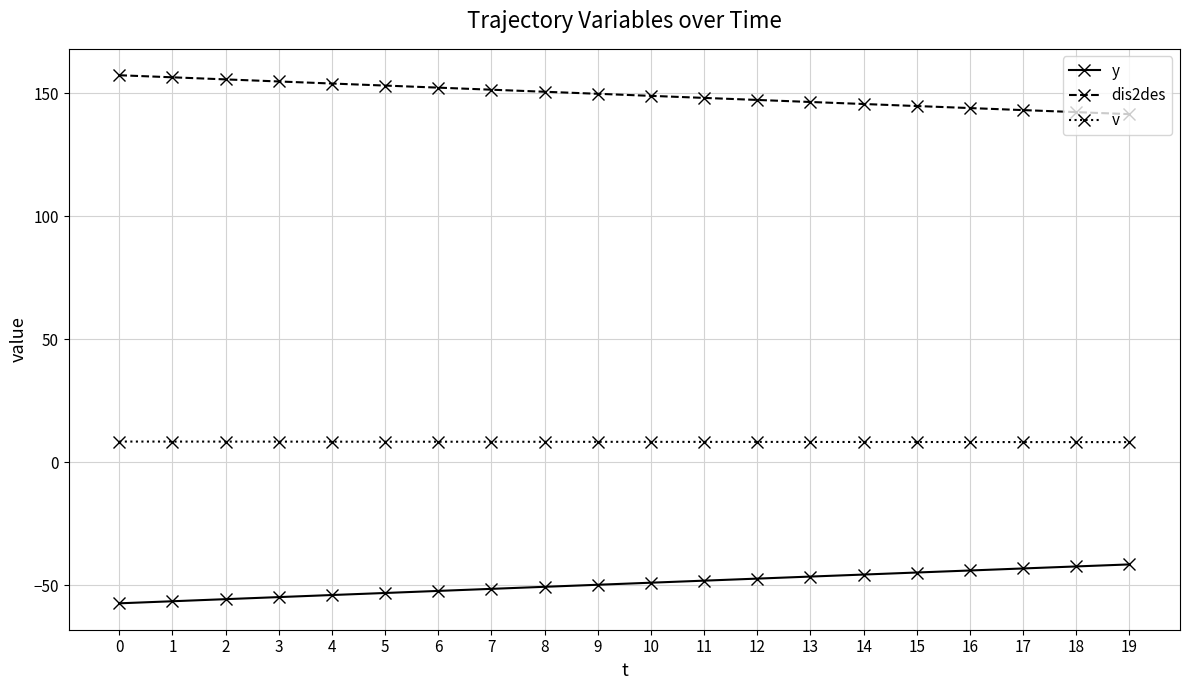

True or false: dis2des and y cross at least once.

False